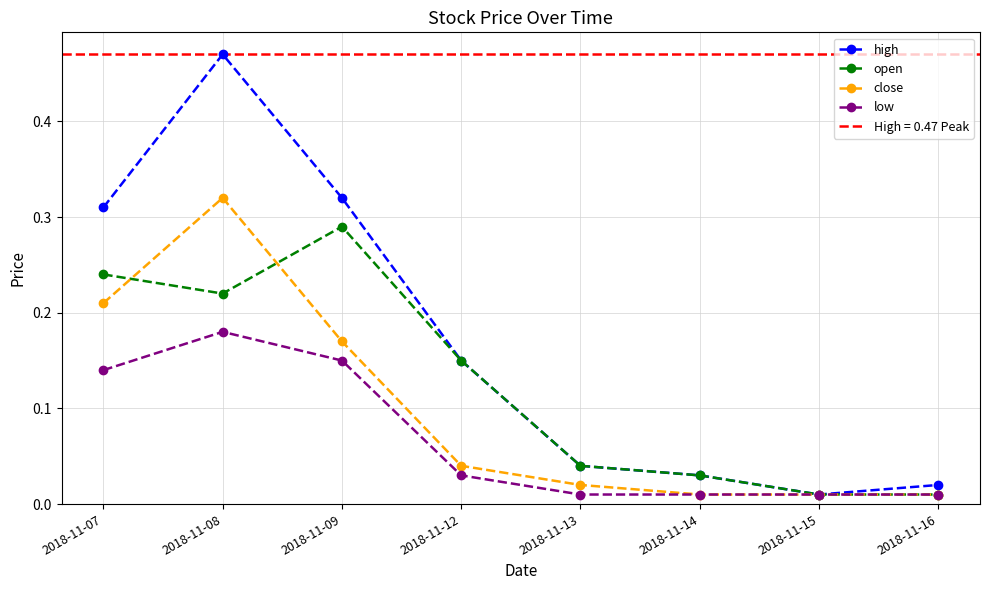

How many data points does each series have?

8